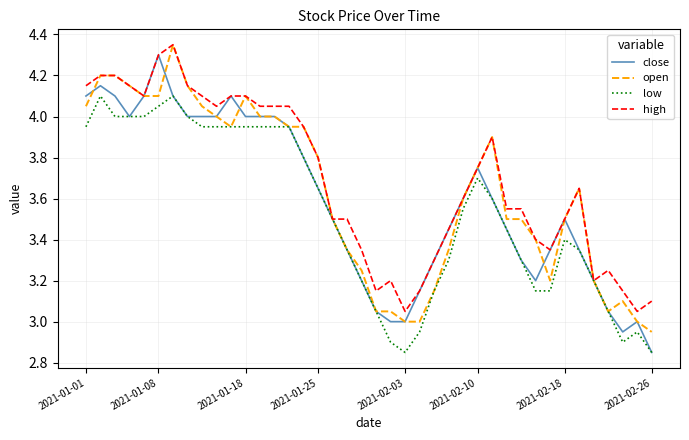

What is the value of the close point at the 21st from the left?

3.0